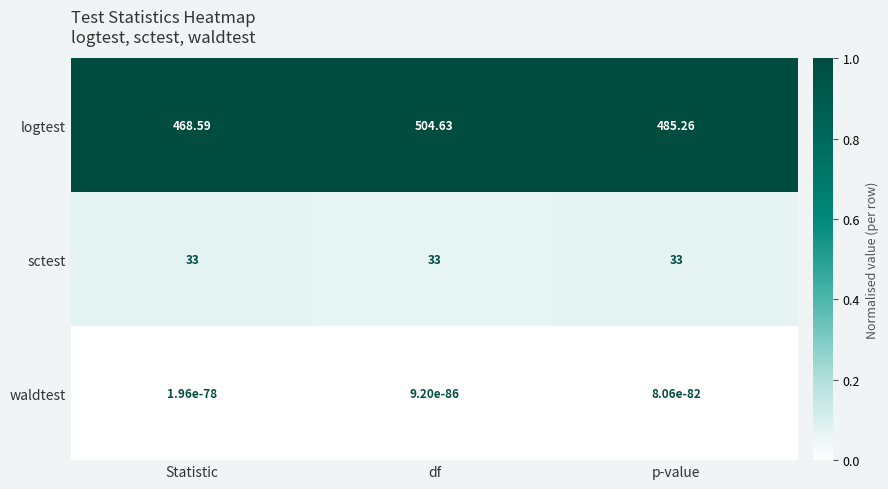

Between df and p-value, which series saw the biggest shift?

logtest